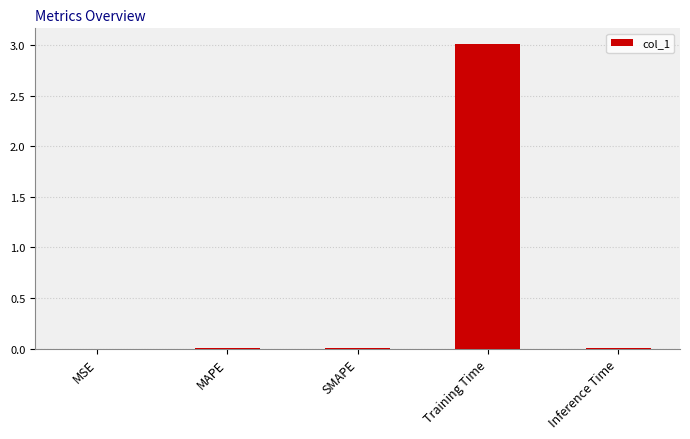

Which has a higher value, MSE or Training Time?

Training Time